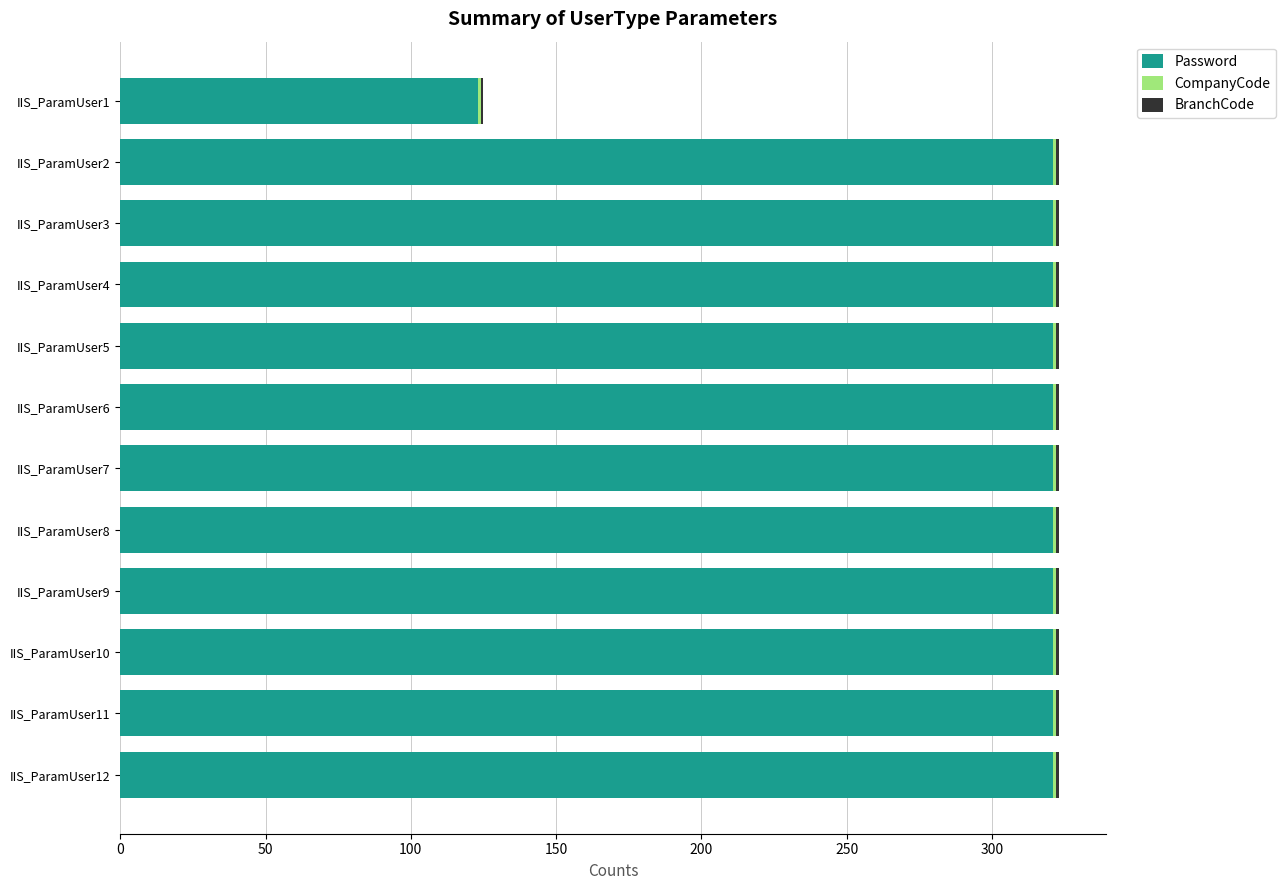

What is the sum of all Password values?

3654